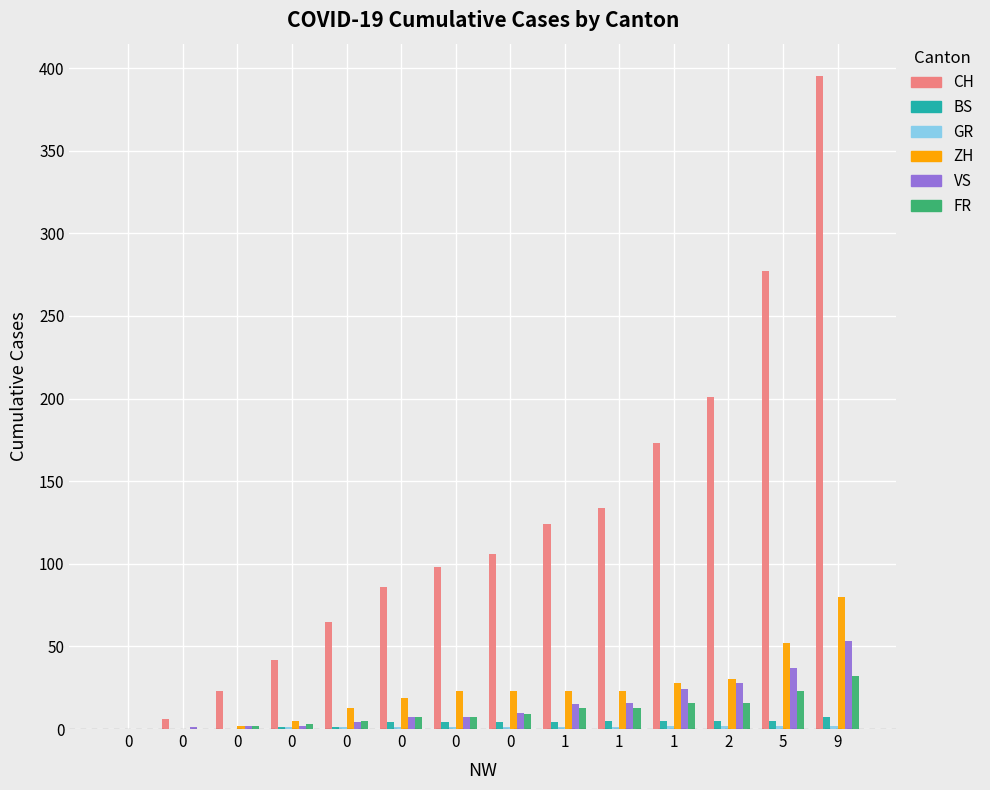

The GR series shows 0 at 0. True or false?

True